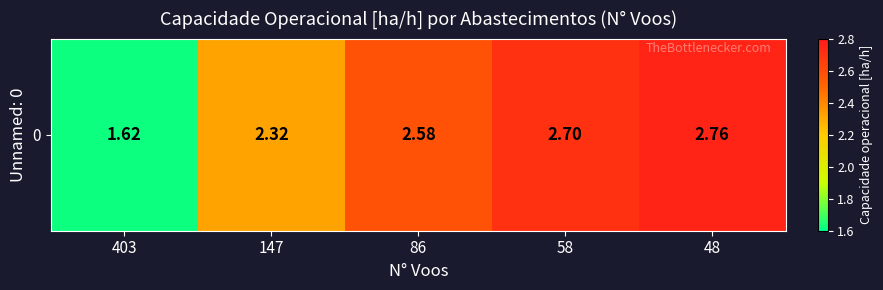

What is the sum of the values at 86 and 403?

4.2